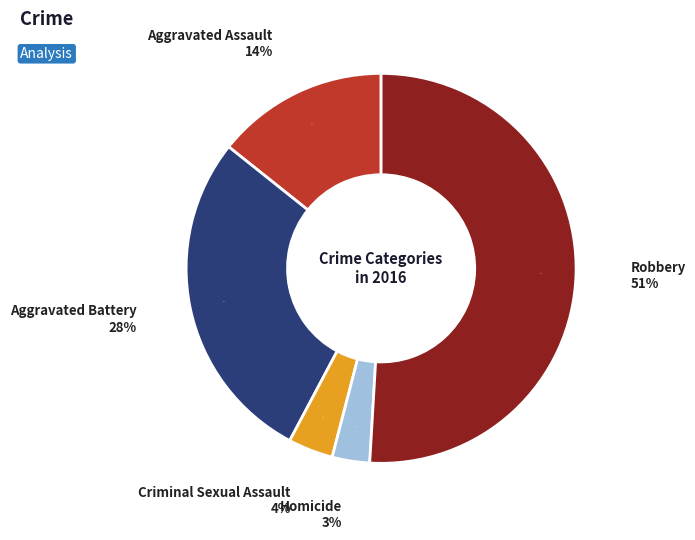

Does any single category account for the majority?

Yes